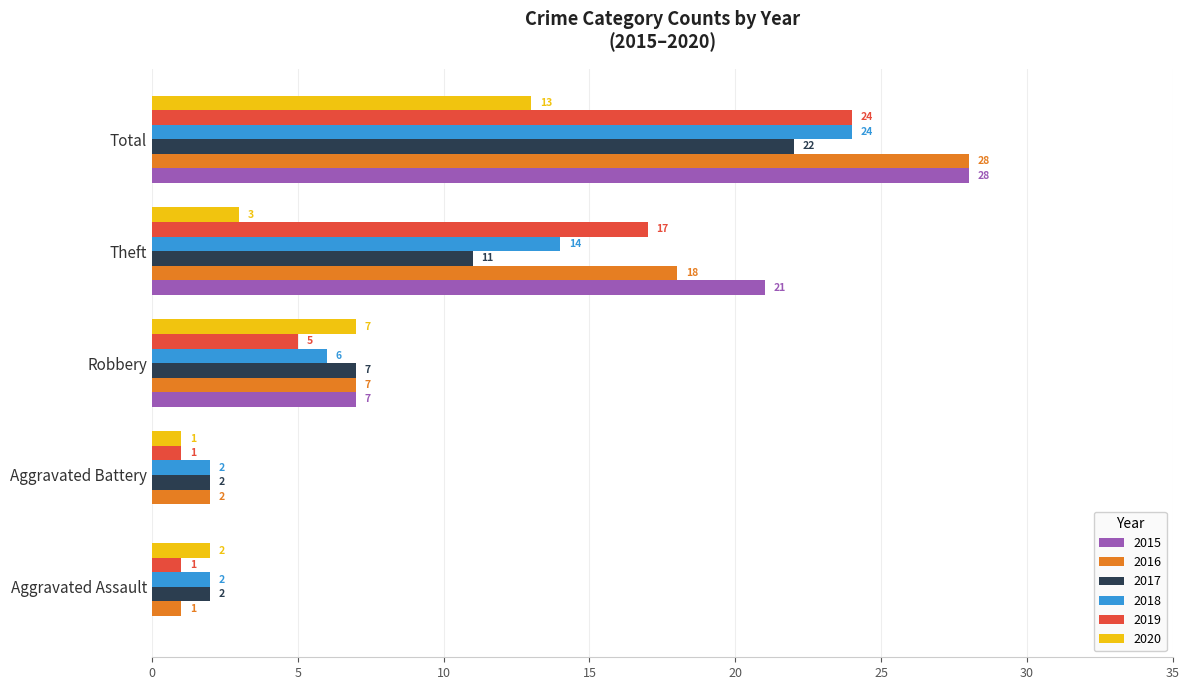

What is the maximum value for 2018?

24